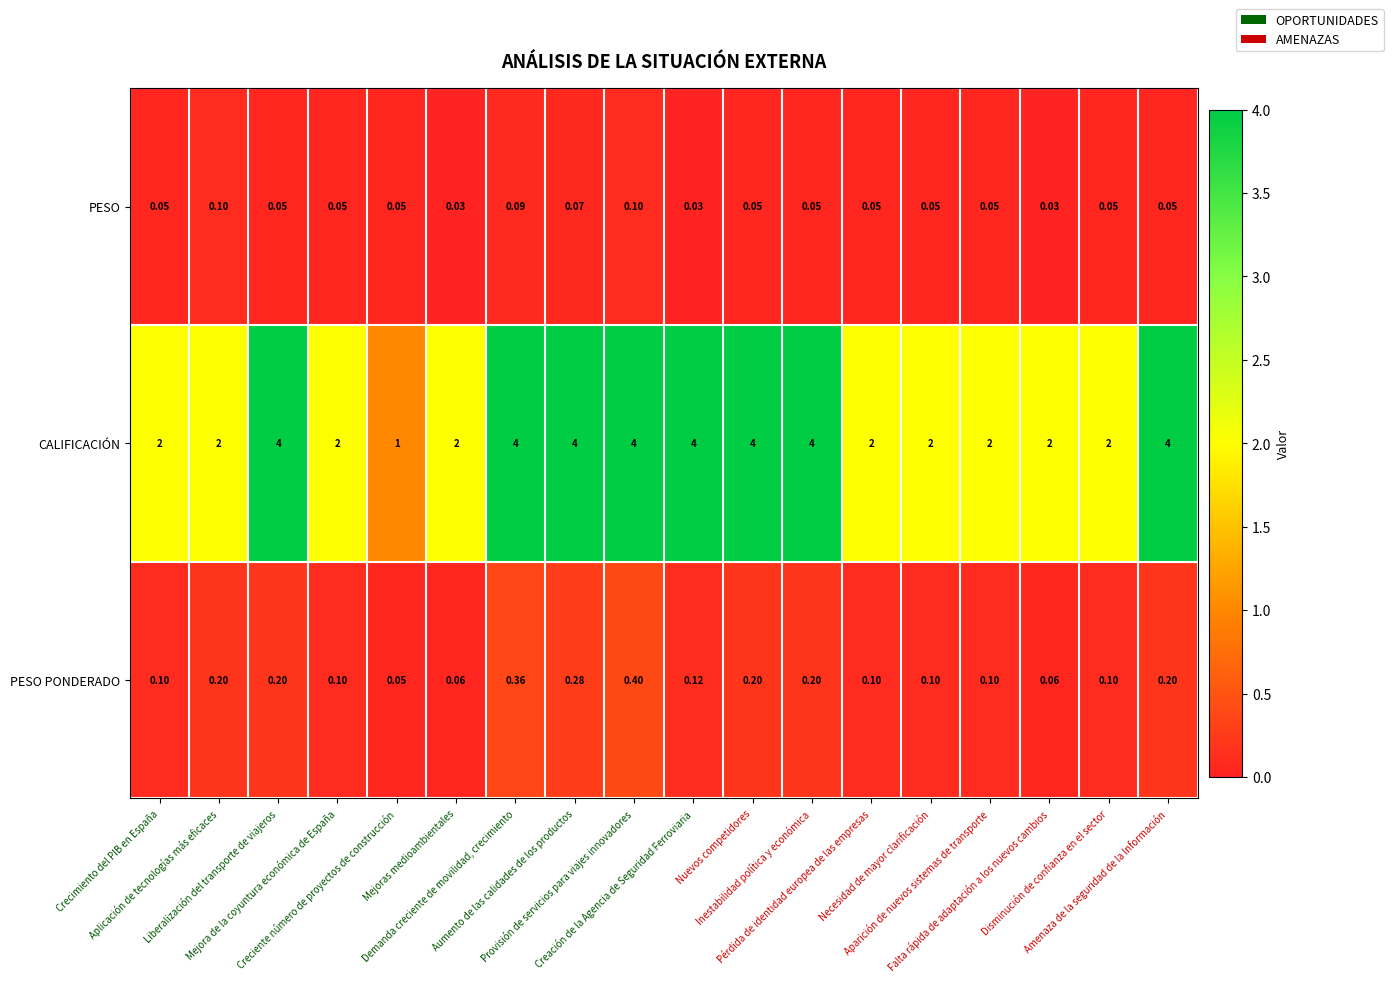

Which series has the largest total across all categories?

CALIFICACIÓN